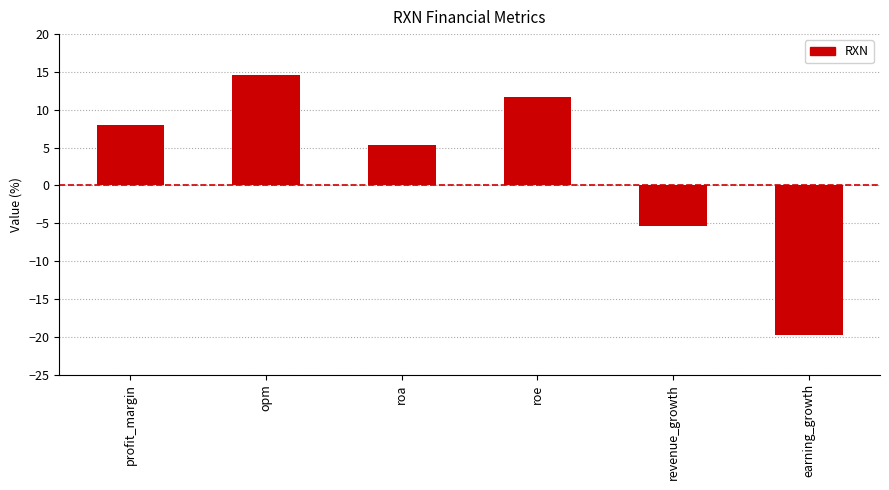

How many categories are shown in the chart?

6